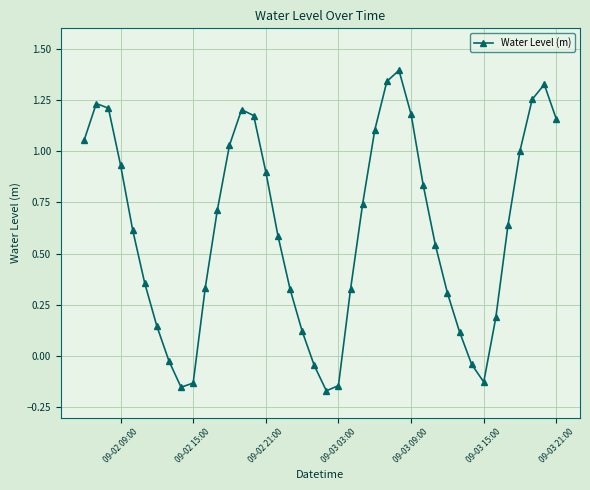

How many lines are shown in the chart?

1